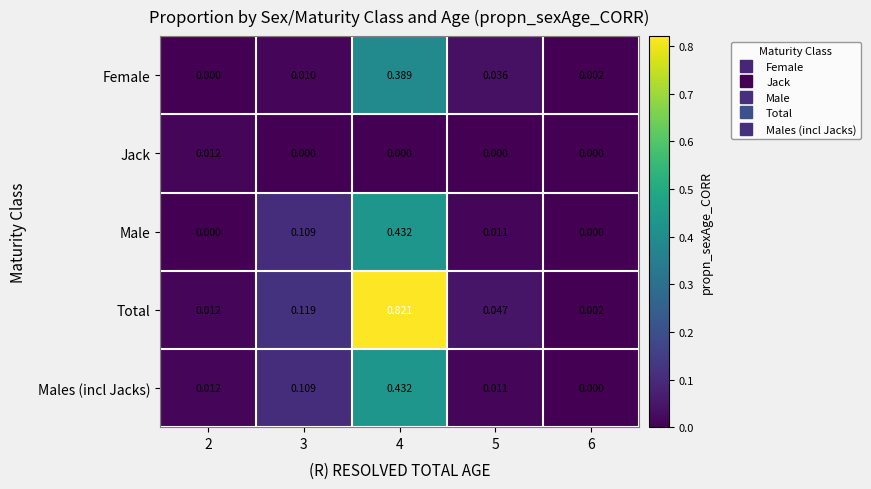

Is the value of Male at 2 greater than the value of Total at 5?

No